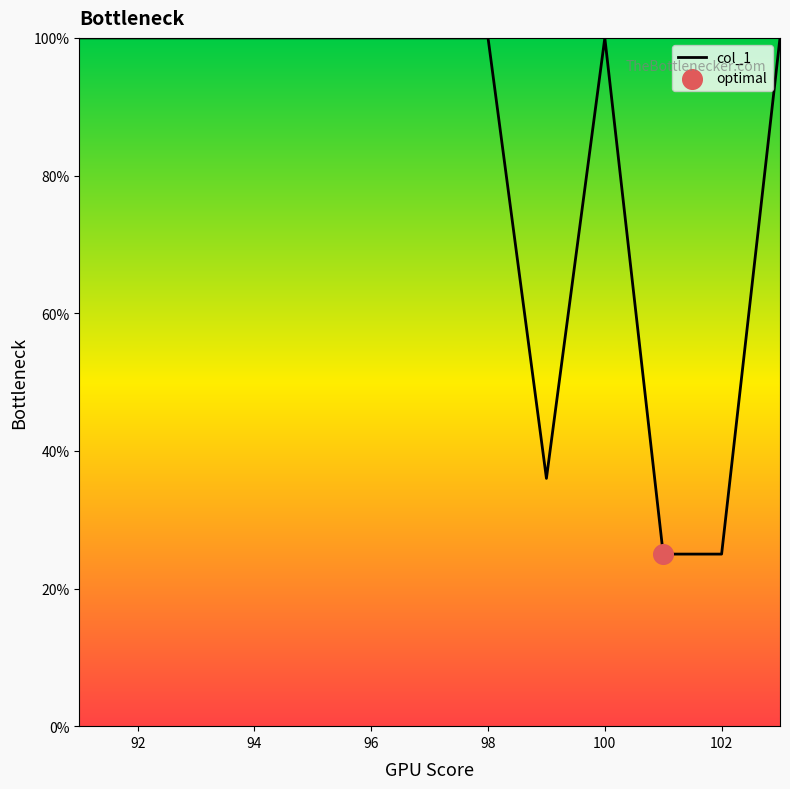

What is the greatest value displayed?

100